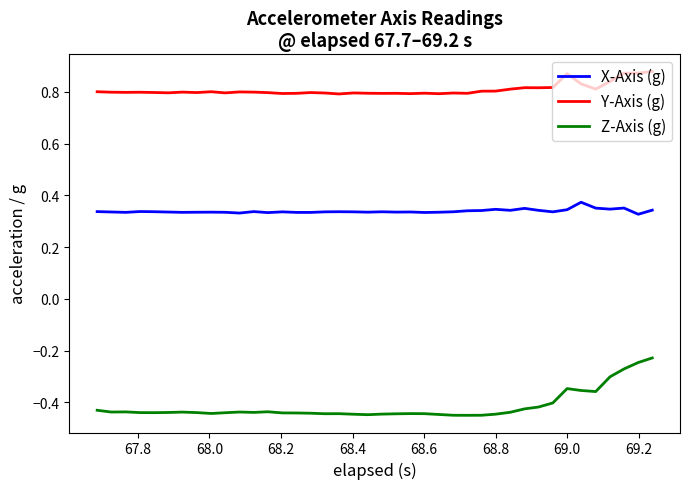

Which series has the widest spread of values?

Z-Axis (g)